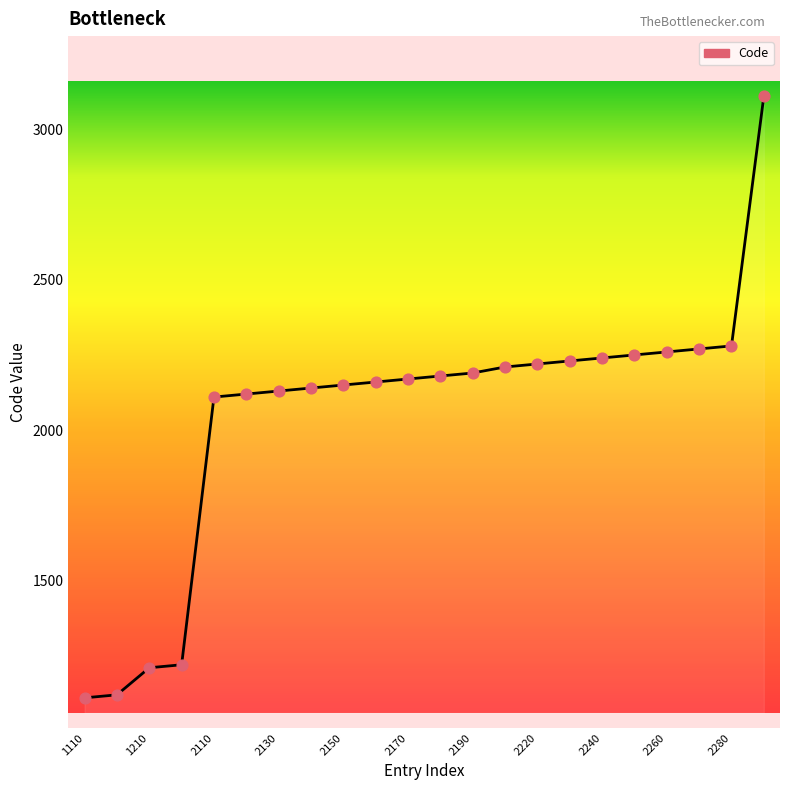

What is the difference between the maximum and minimum values?

2000